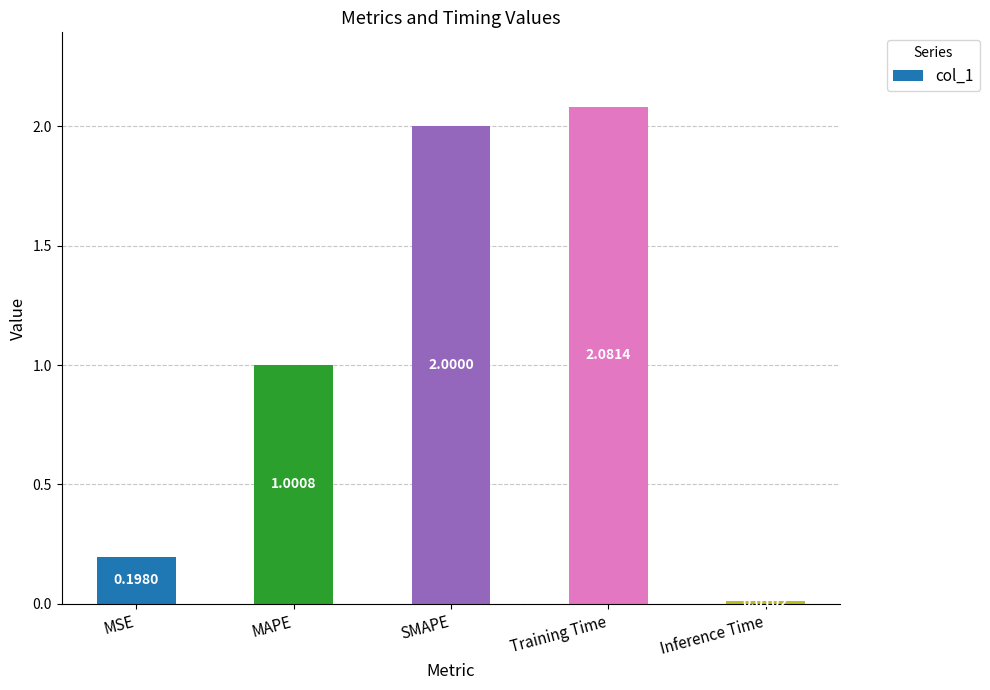

At which category does the chart reach its peak across all series?

Training Time